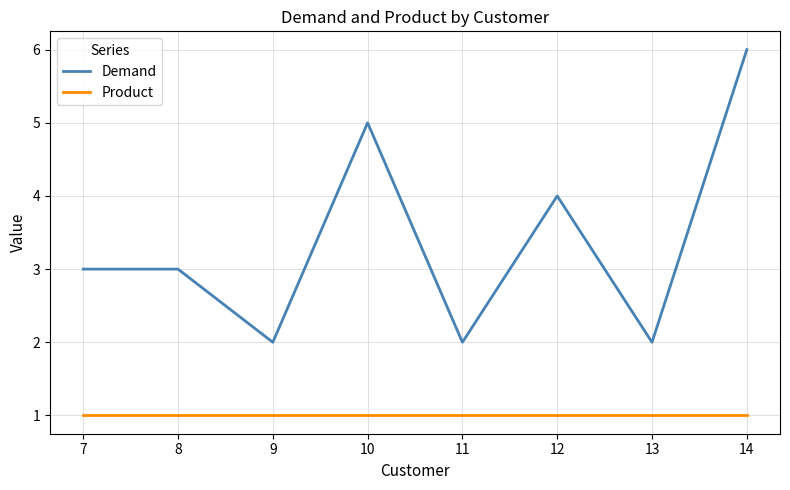

What is the spread (max minus min) of values at 7?

2